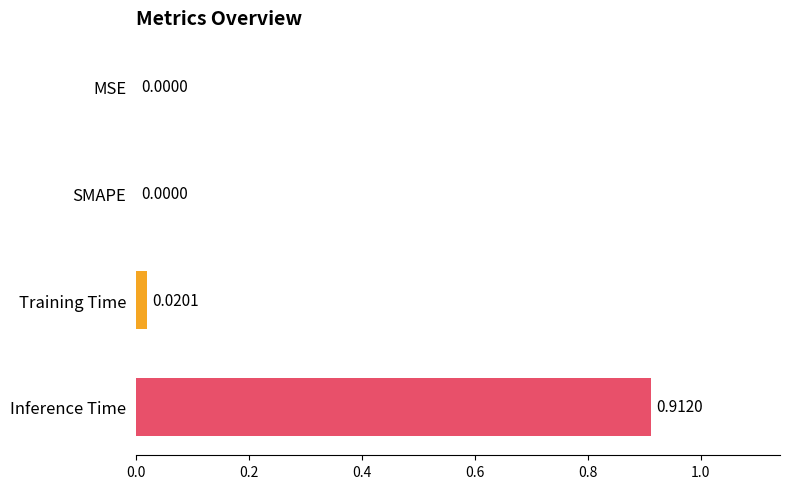

Which has a higher value, Inference Time or SMAPE?

Inference Time